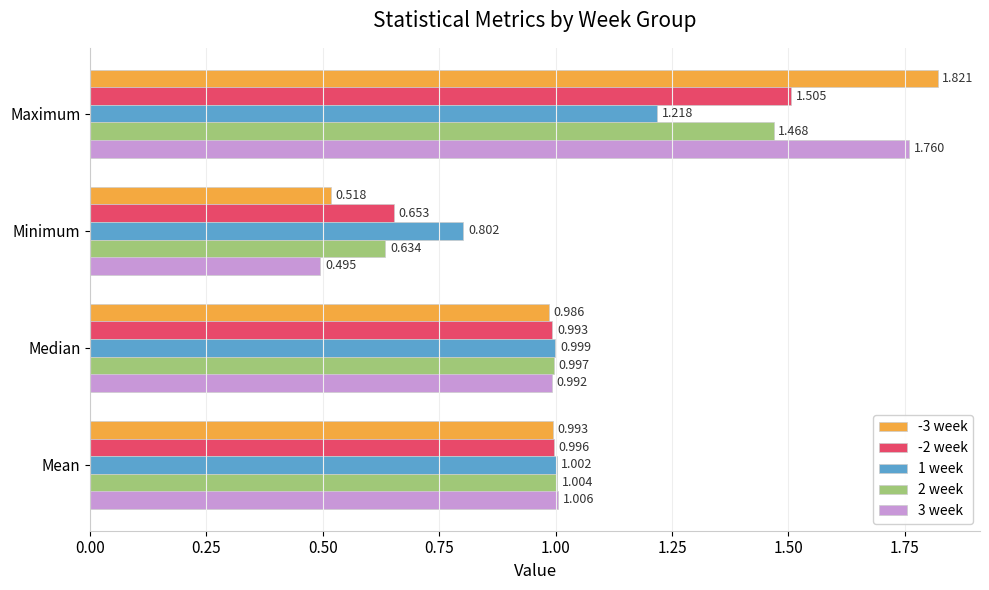

Rank the categories by 2 week value from lowest to highest.

Minimum, Median, Mean, Maximum